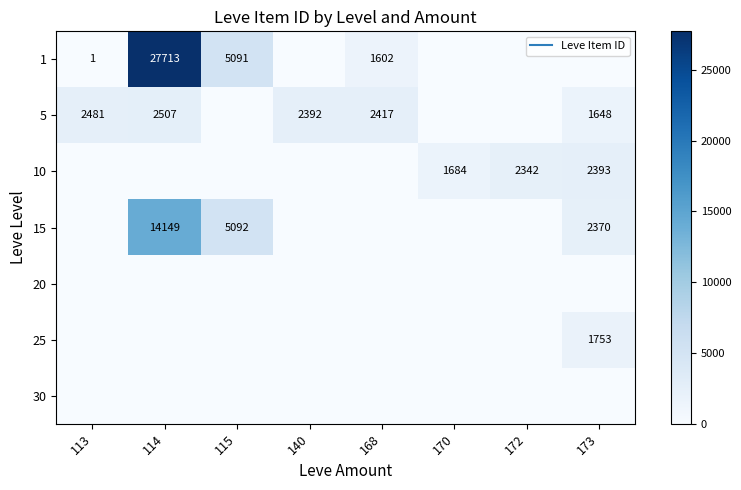

Where is 15 nearest to the value 7074?

115